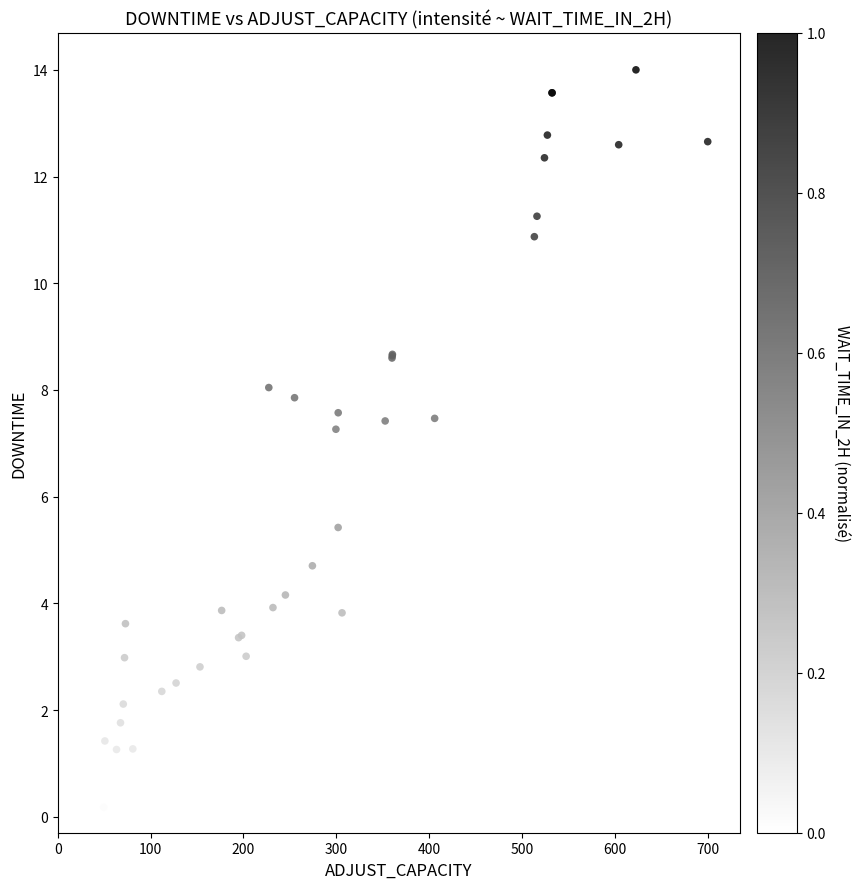

What Y value in the scatter plot is closest to 7?

7.3